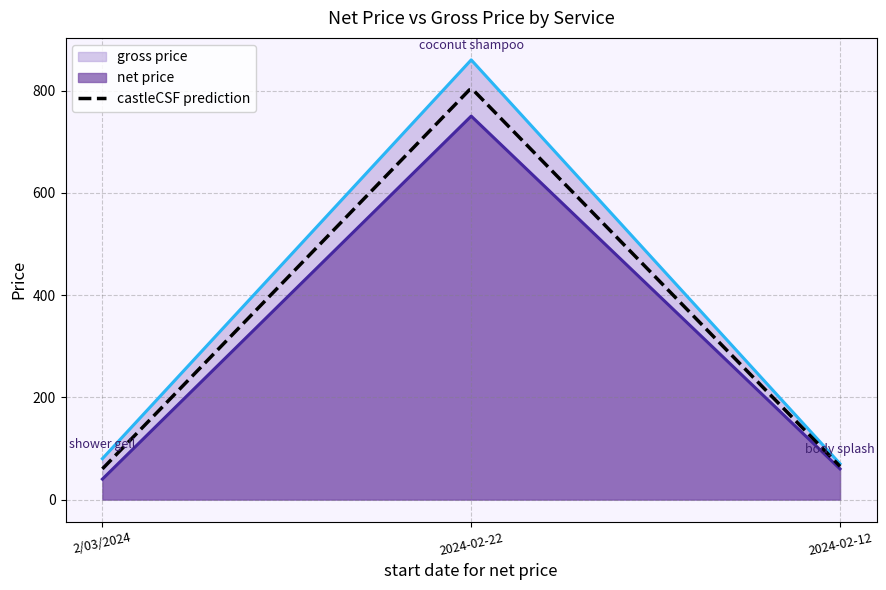

What is the label of the 2nd point from the right?

2024-02-22